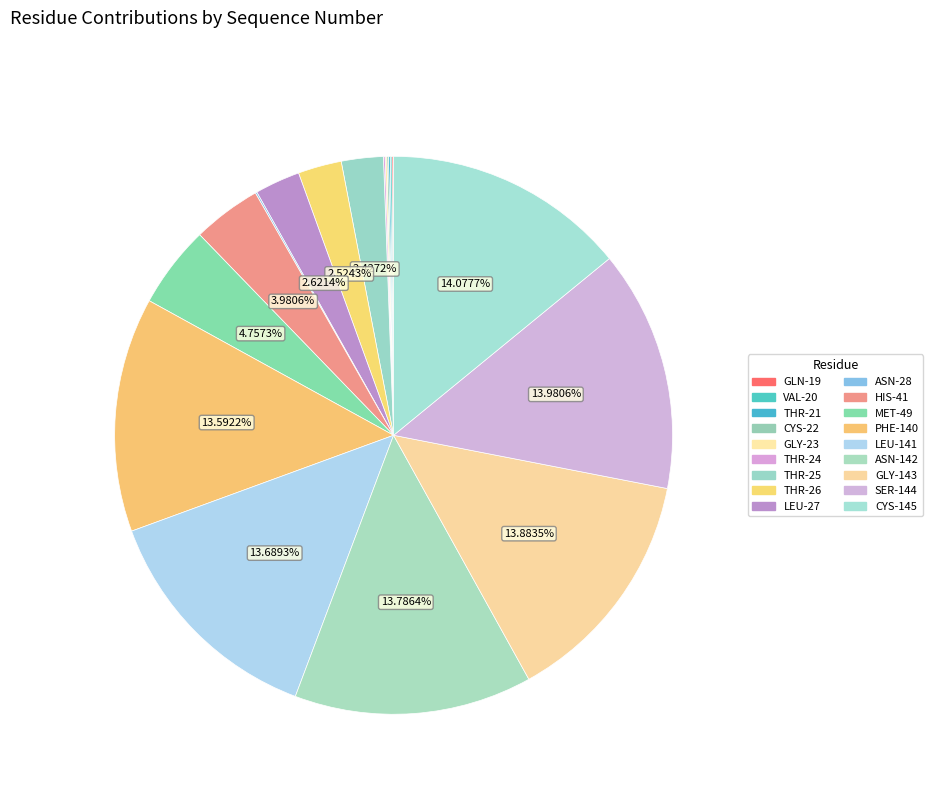

What is the total percentage of THR-21 and LEU-27?

2.7%